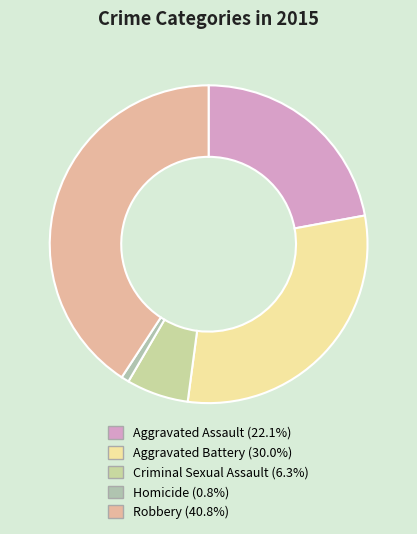

True or false: Homicide accounts for 9% of the total.

False